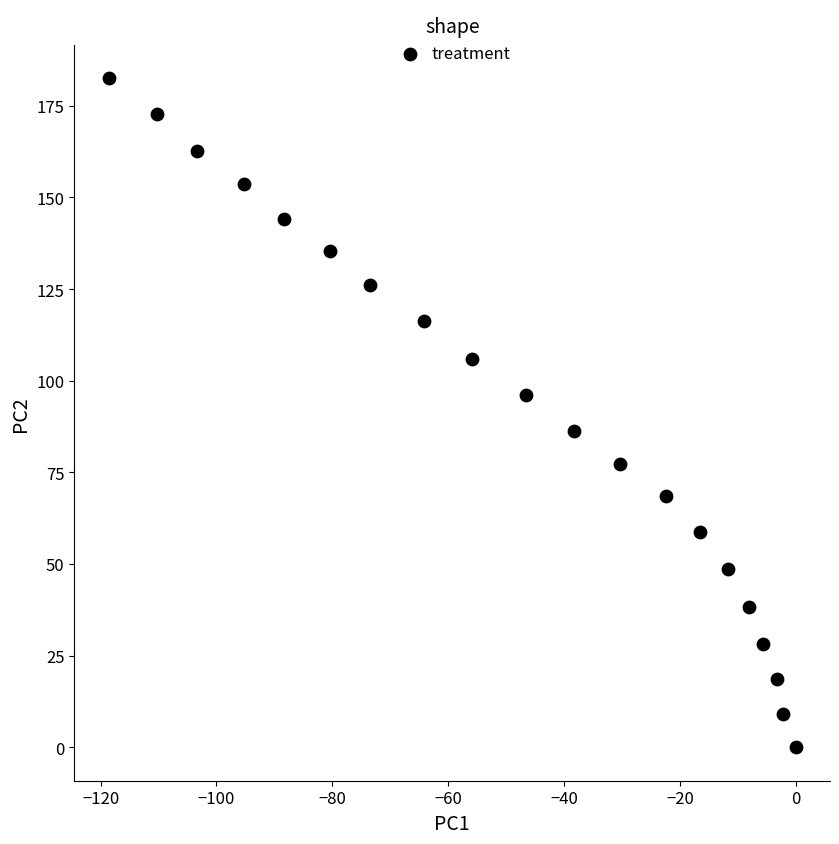

What is the range of X values (max minus min)?

118.6